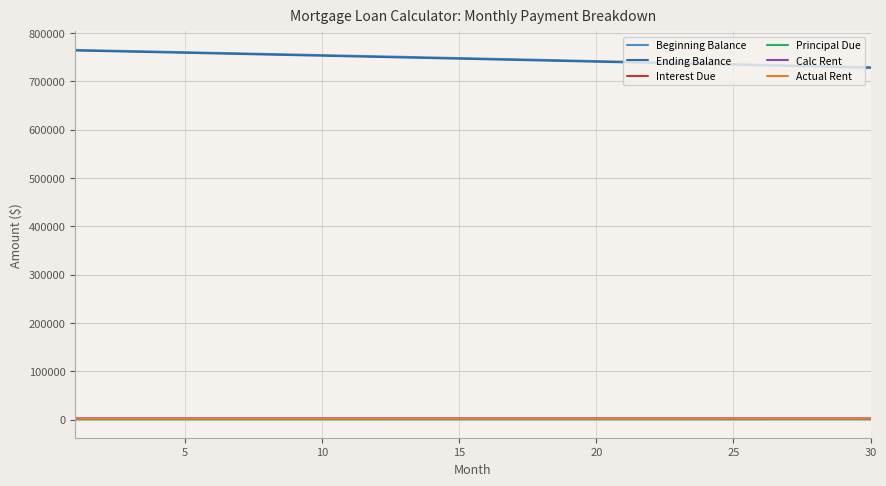

True or false: Interest Due and Beginning Balance intersect in this chart.

False